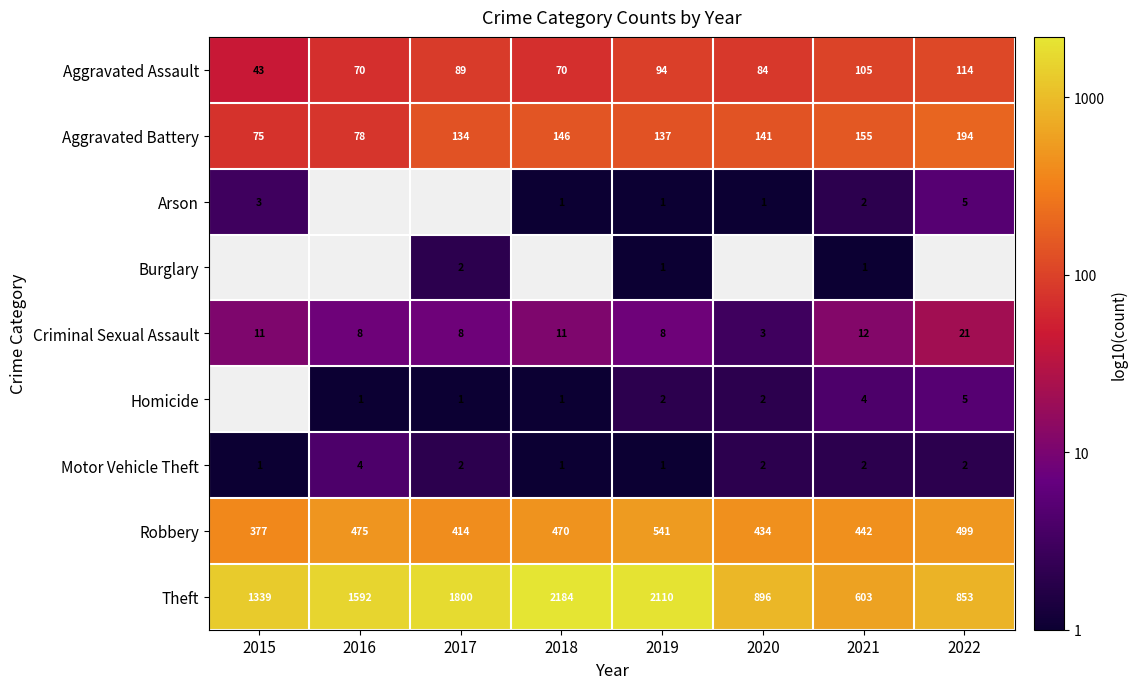

How many values in the Aggravated Battery series are below 141?

4